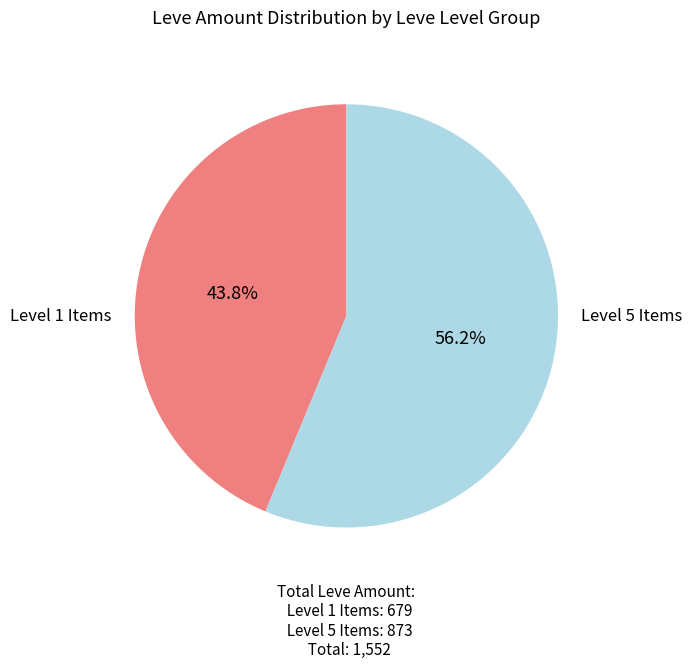

Does any single category account for the majority?

Yes